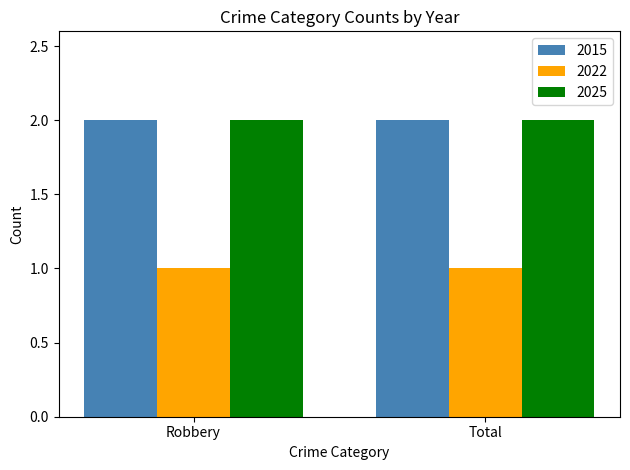

The 2025 series shows 2 at Total. True or false?

True